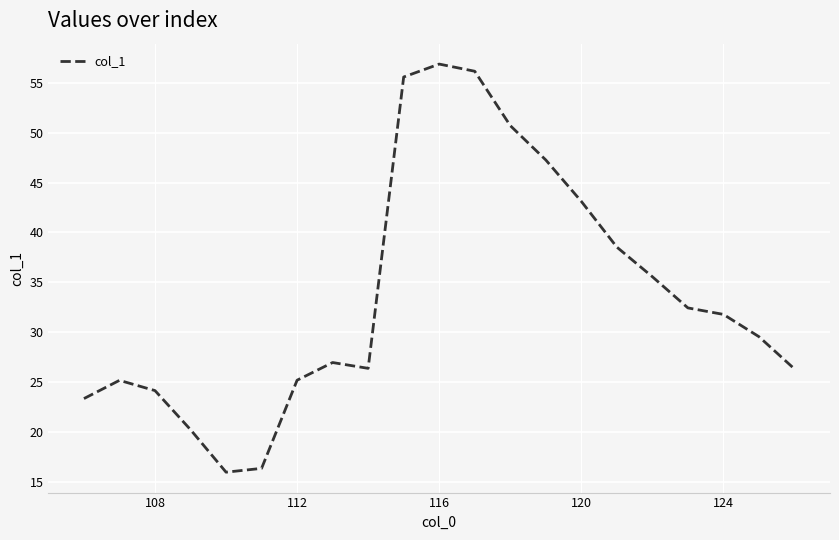

Is this an area chart (filled region under the line)?

No